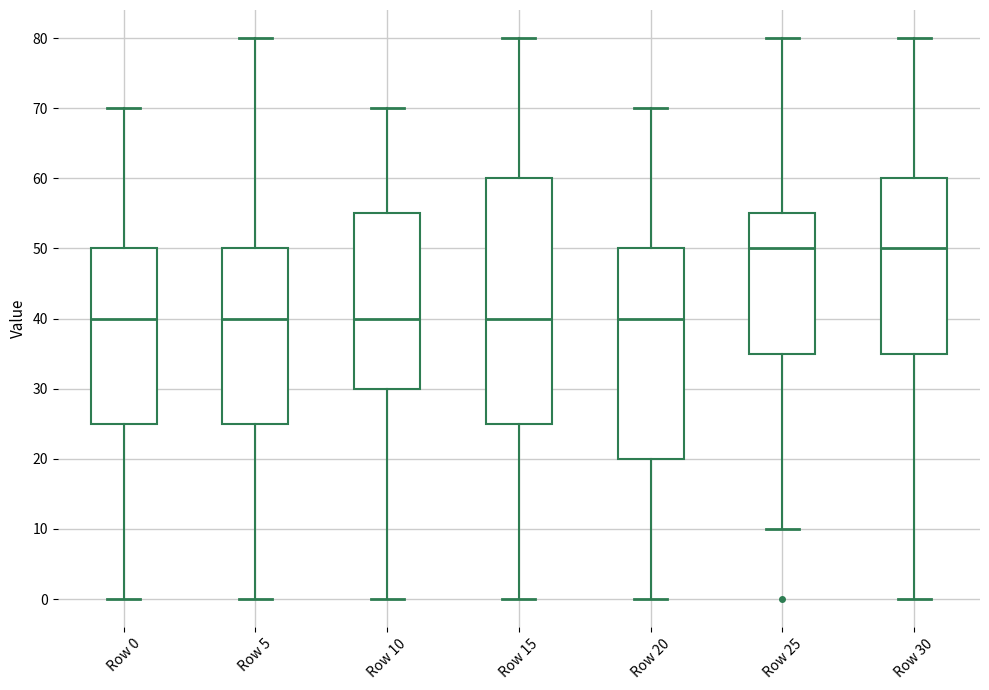

Reading left to right, read every box against the y-axis: the position of its median line, the range the box covers, and the ends of its whiskers. The values are not printed on the chart, so give them approximately, as read against the axis.

Row 0: median 40, box 25 to 50, whiskers 0 to 70
Row 5: median 40, box 25 to 50, whiskers 0 to 80
Row 10: median 40, box 30 to 55, whiskers 0 to 70
Row 15: median 40, box 25 to 60, whiskers 0 to 80
Row 20: median 40, box 20 to 50, whiskers 0 to 70
Row 25: median 50, box 35 to 55, whiskers 10 to 80
Row 30: median 50, box 35 to 60, whiskers 0 to 80